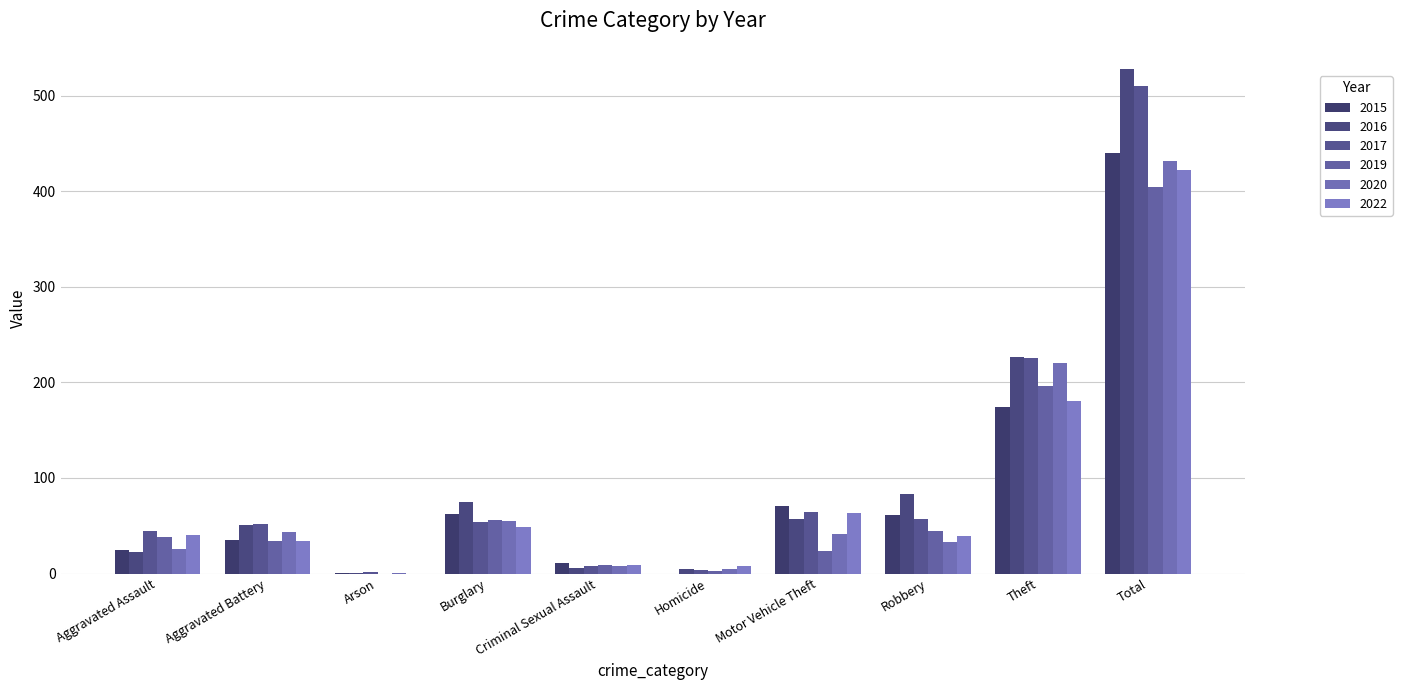

How many series are shown in this chart?

6